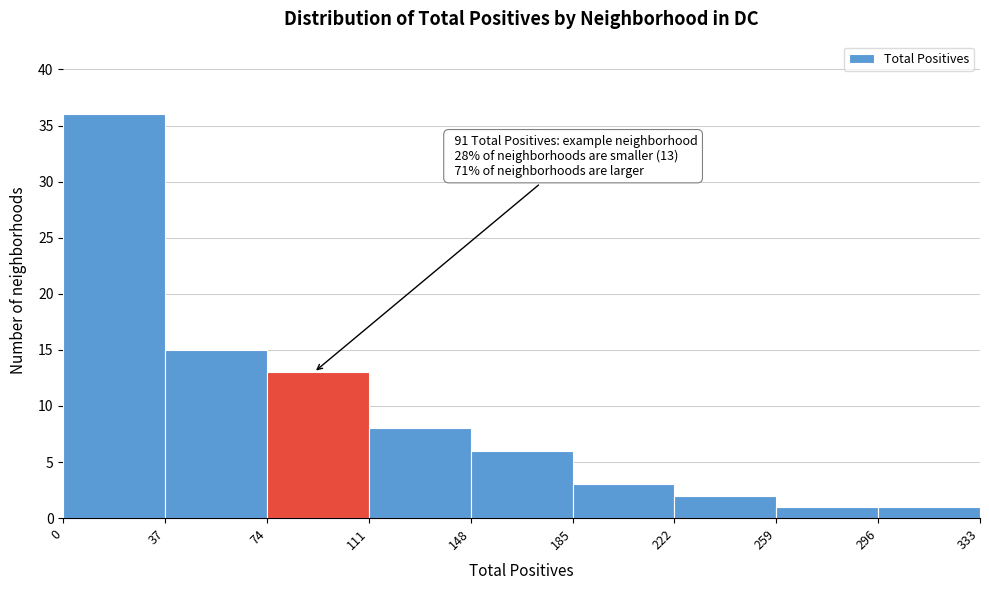

Which range on the x-axis has the tallest bar?

0 to 37